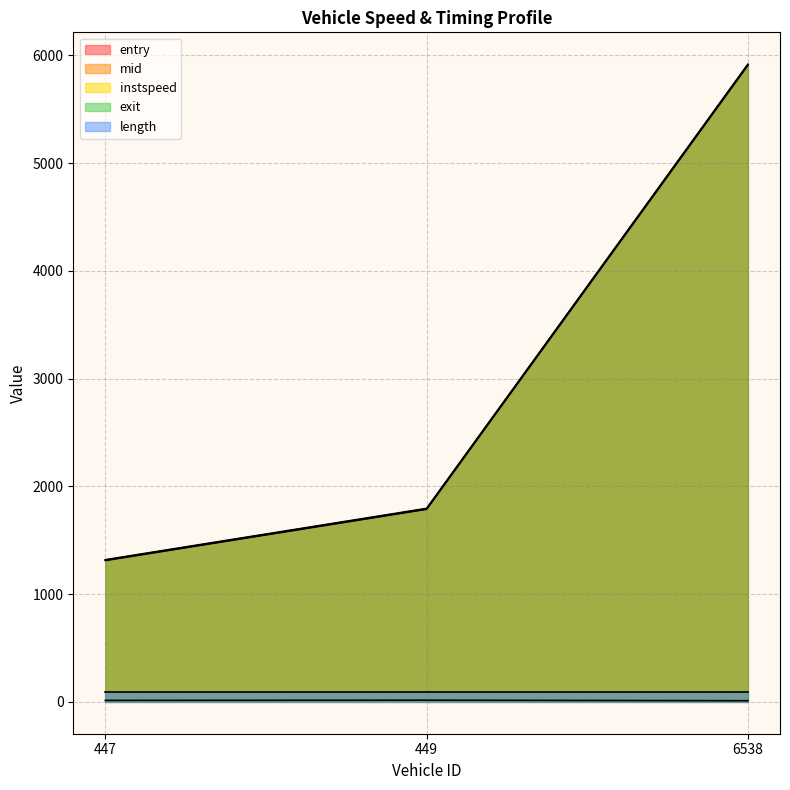

True or false: entry has a value of 882.3 at 449.

False